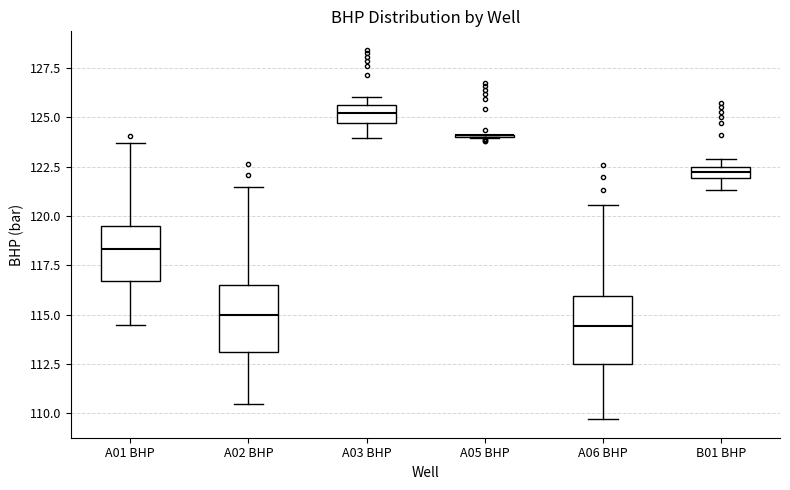

Where is the upper edge of the box for B01 BHP on the y-axis? The values are not printed on the chart, so give them approximately, as read against the axis.

122.5